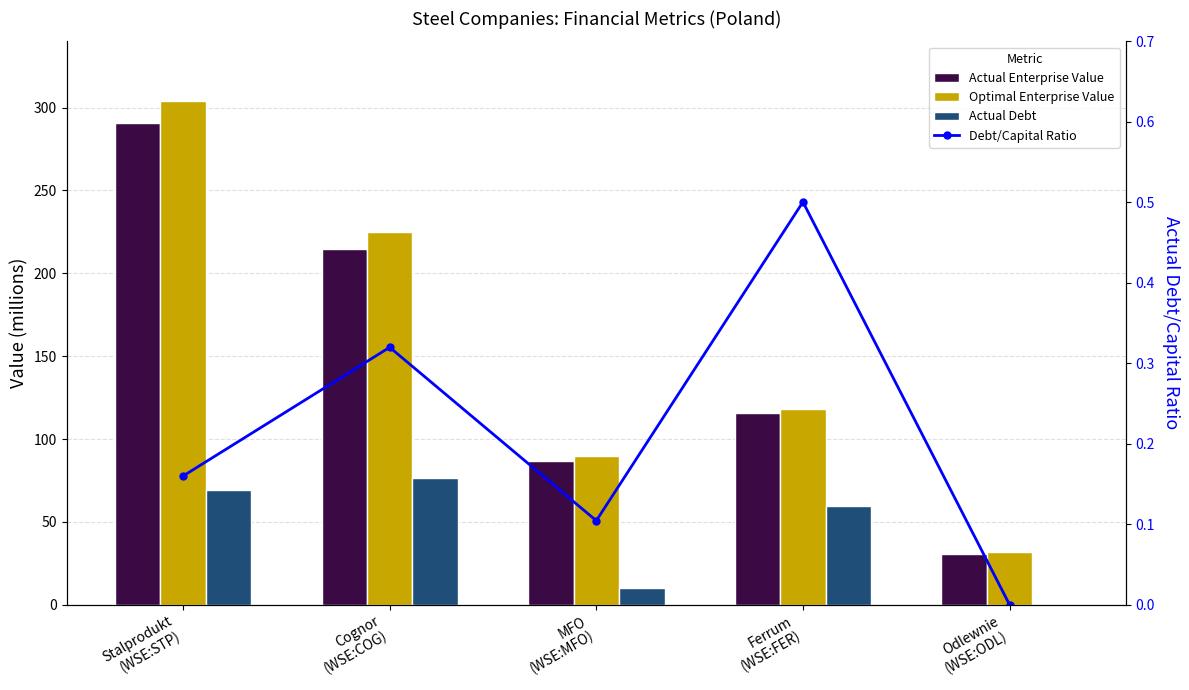

How many values in the actual_debt series are below 59?

2